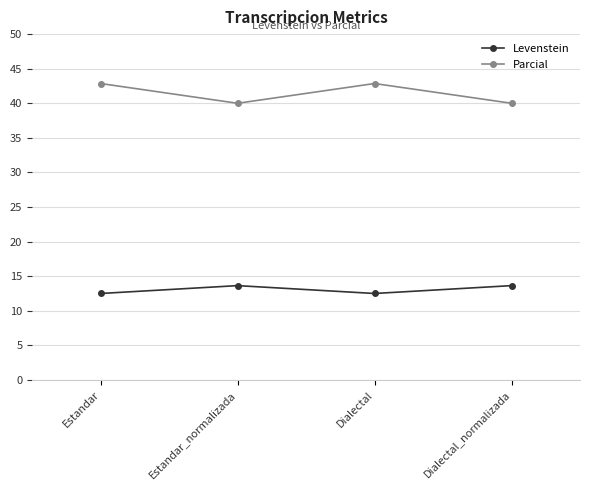

What is the label of the 1st point from the left?

Estandar